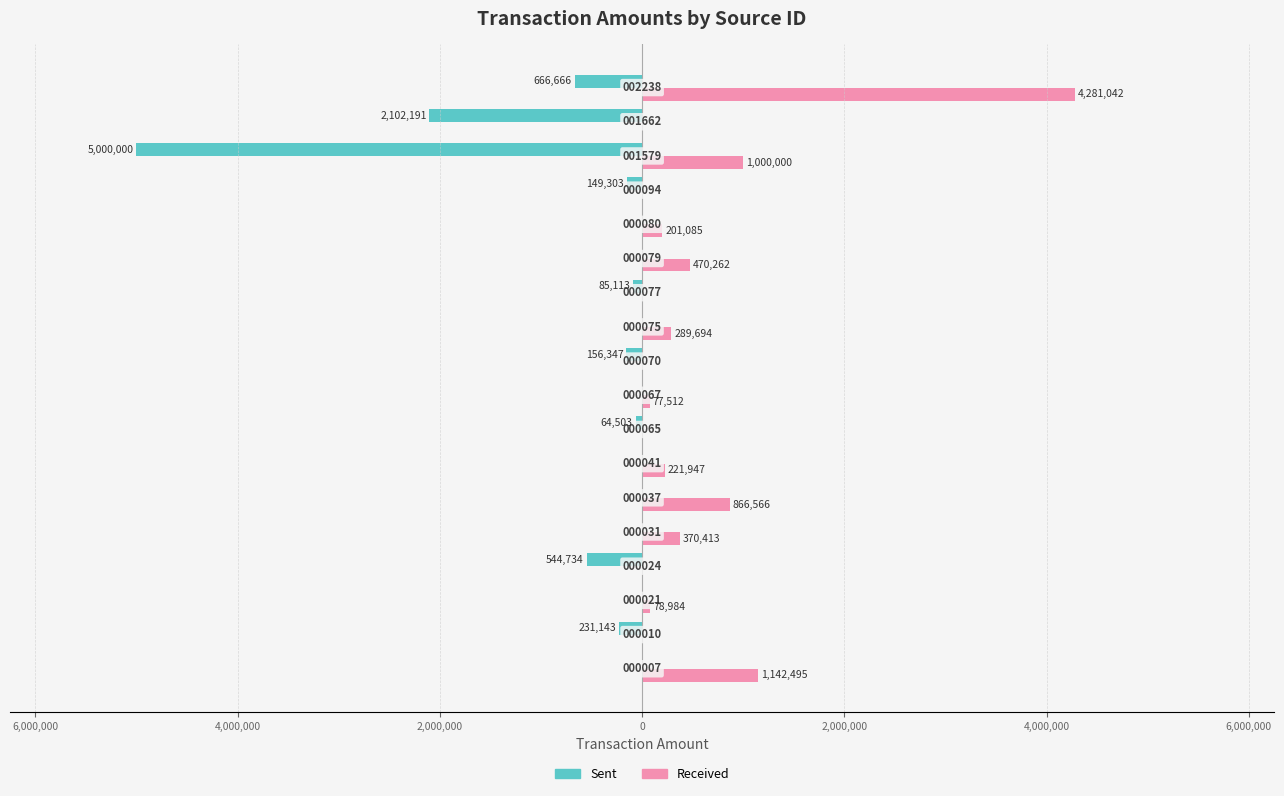

What are all the series names shown in the legend?

Sent, Received